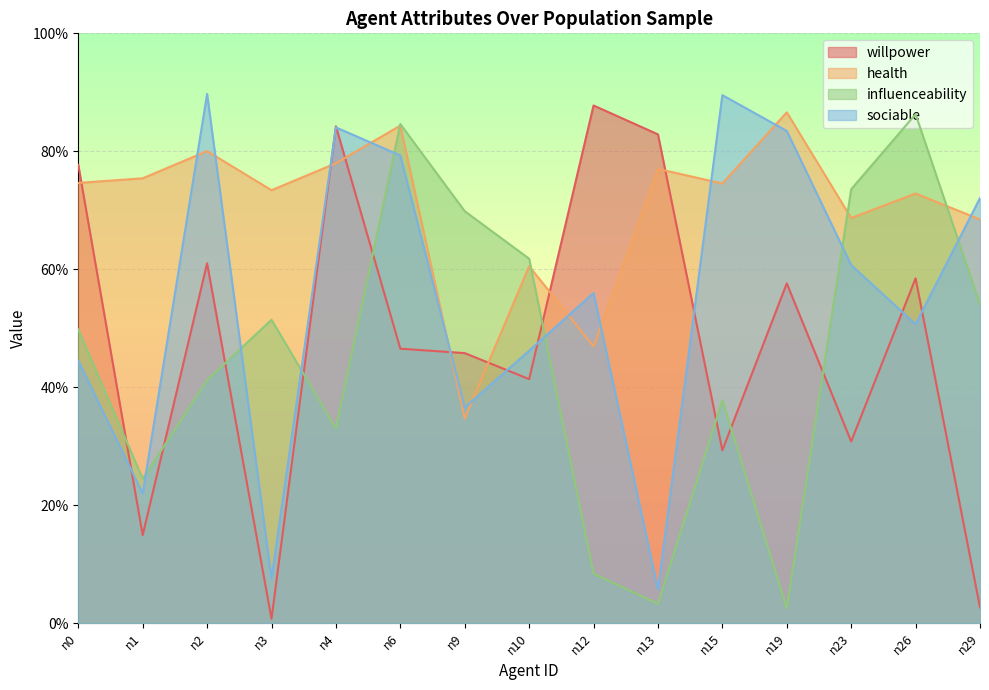

Between which two adjacent categories do health and willpower first intersect?

n0 and n1